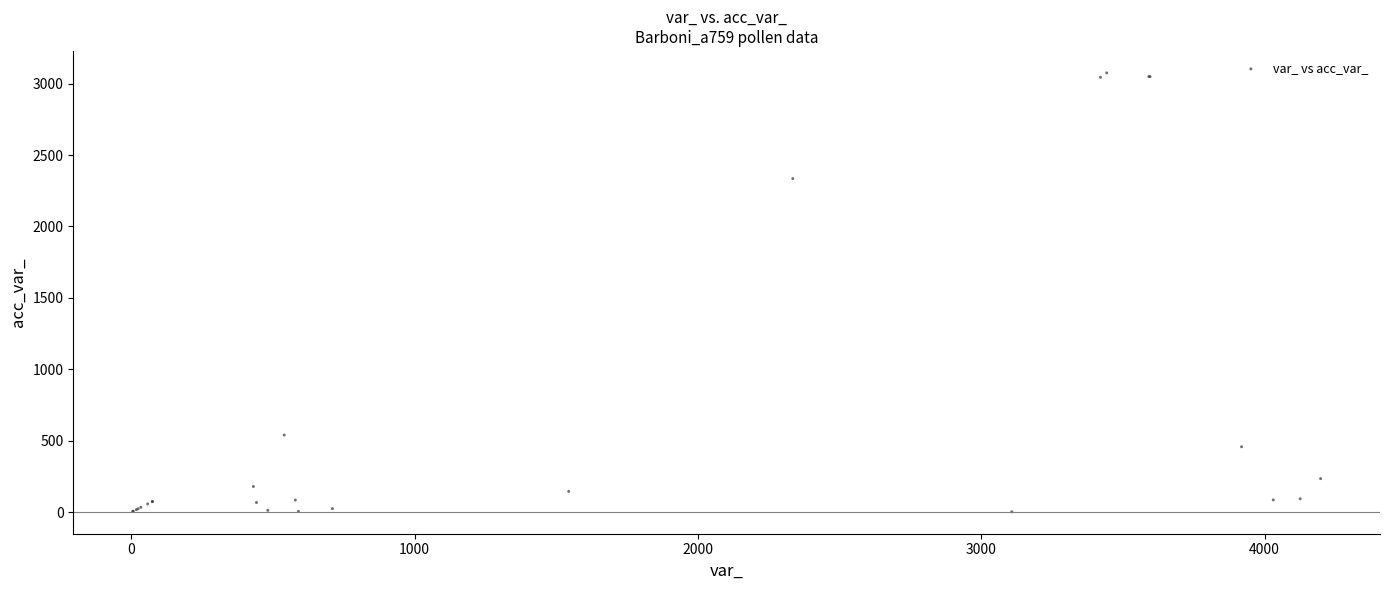

What Y value in the scatter plot is closest to 1539?

2335